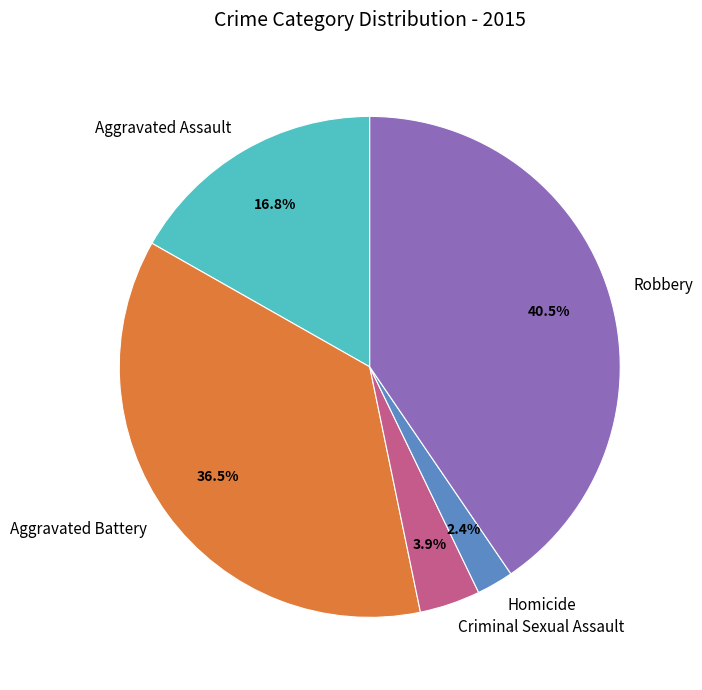

Approximately how many times larger is the value at Homicide compared to Robbery?

0.1